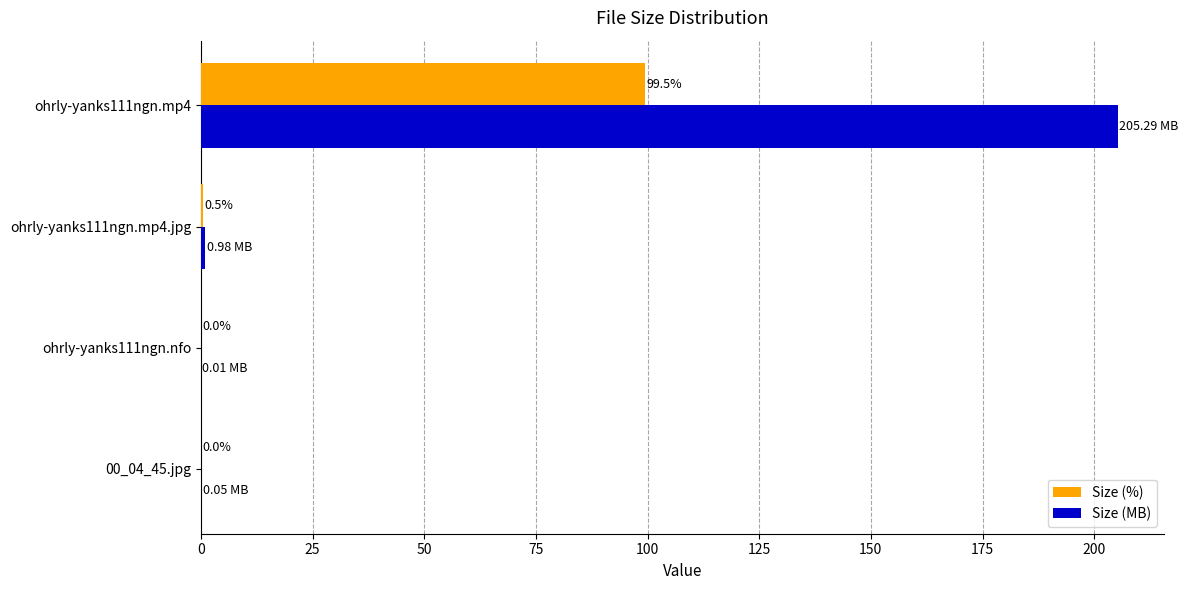

What is the sum of all Size (MB) values?

206.3